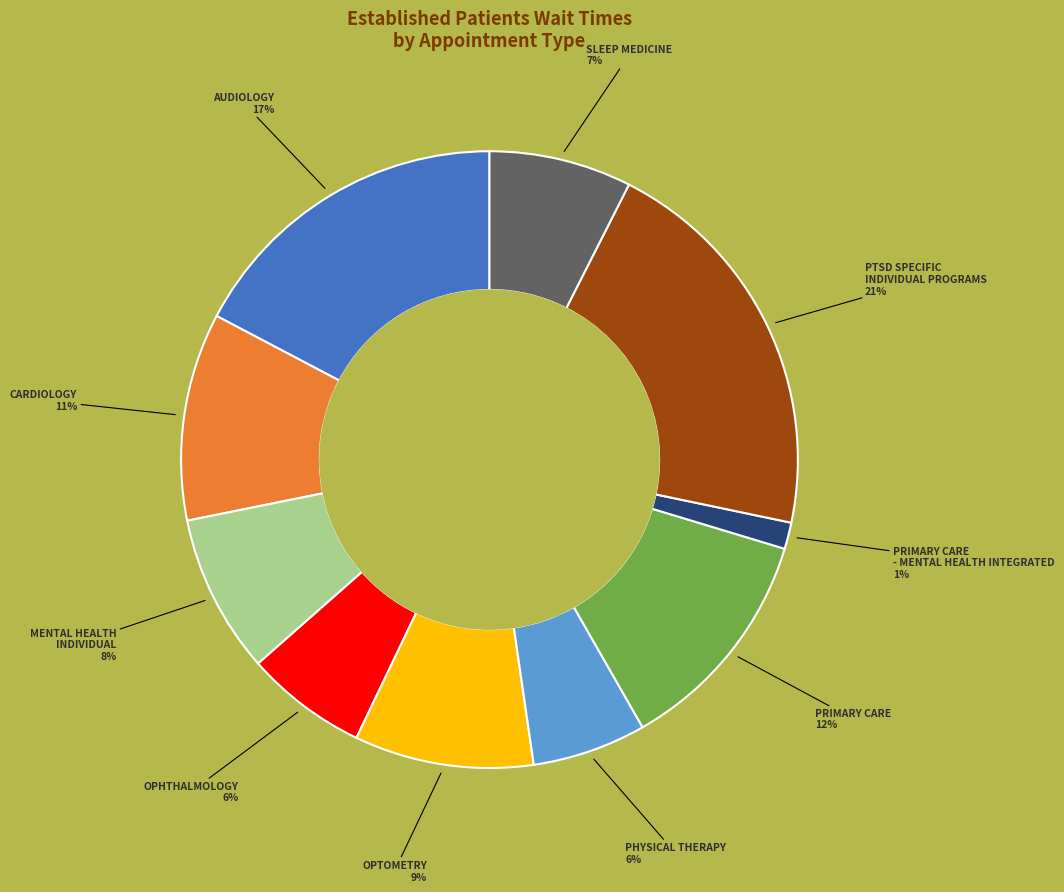

Is there any slice that represents more than half of the pie?

No